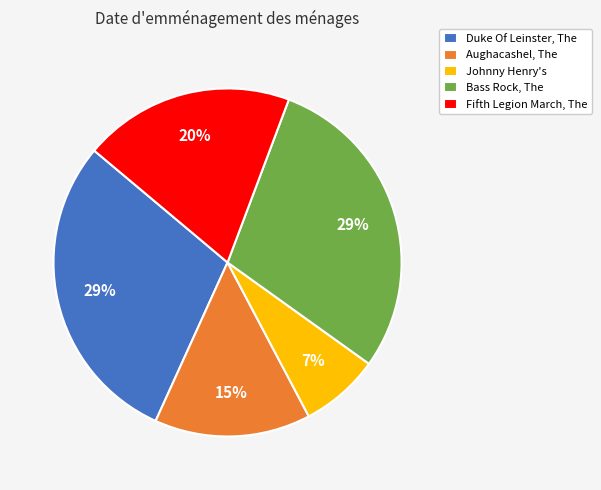

What percentage is the Johnny Henry's slice, to the nearest percent?

7%